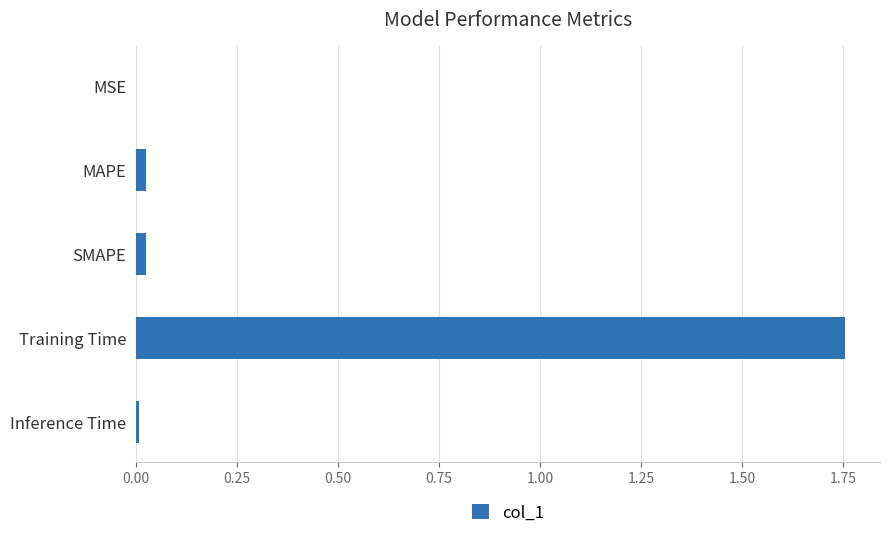

At which category does the chart reach its peak across all series?

Training Time